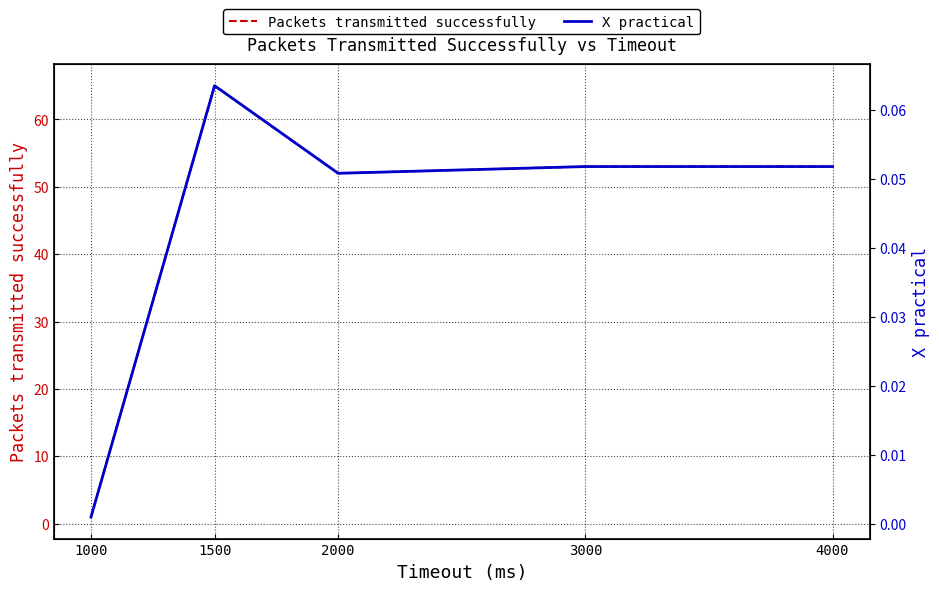

How many interior local valleys does the X practical series have?

1